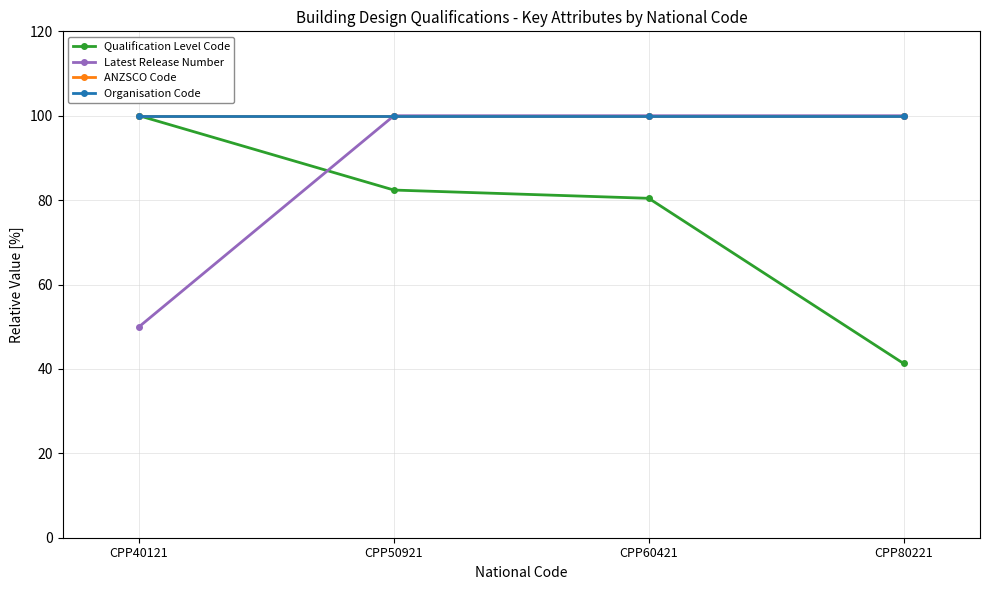

Rank the series by their maximum value, from lowest to highest.

Qualification Level Code, Latest Release Number, ANZSCO Code, Organisation Code